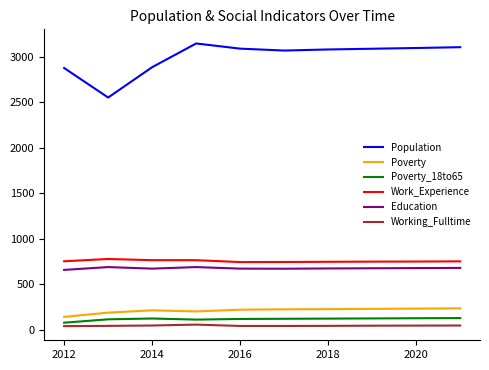

What is the highest value of the Poverty series?

233